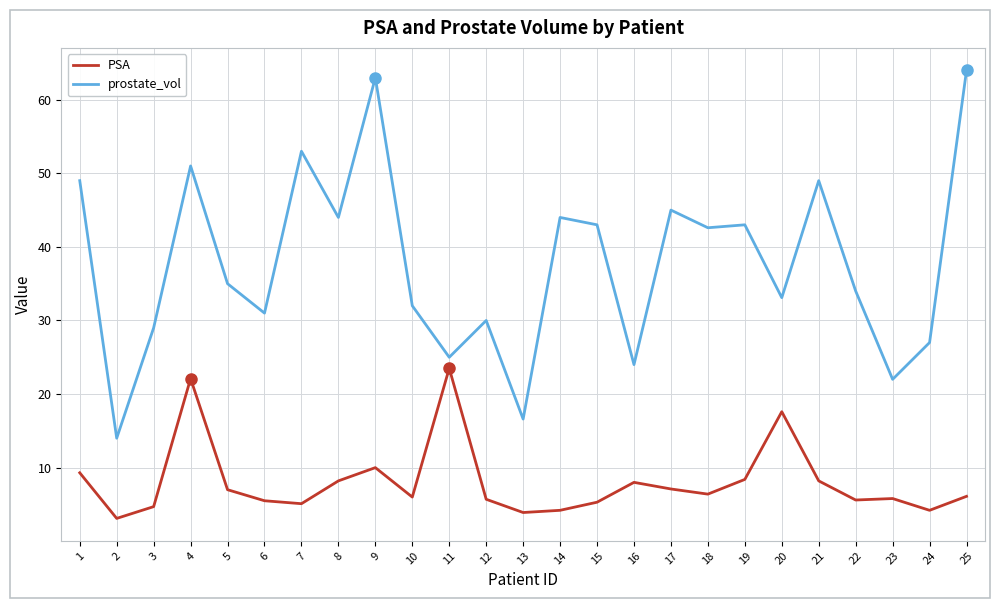

Which series changed the most between 4 and 17?

PSA